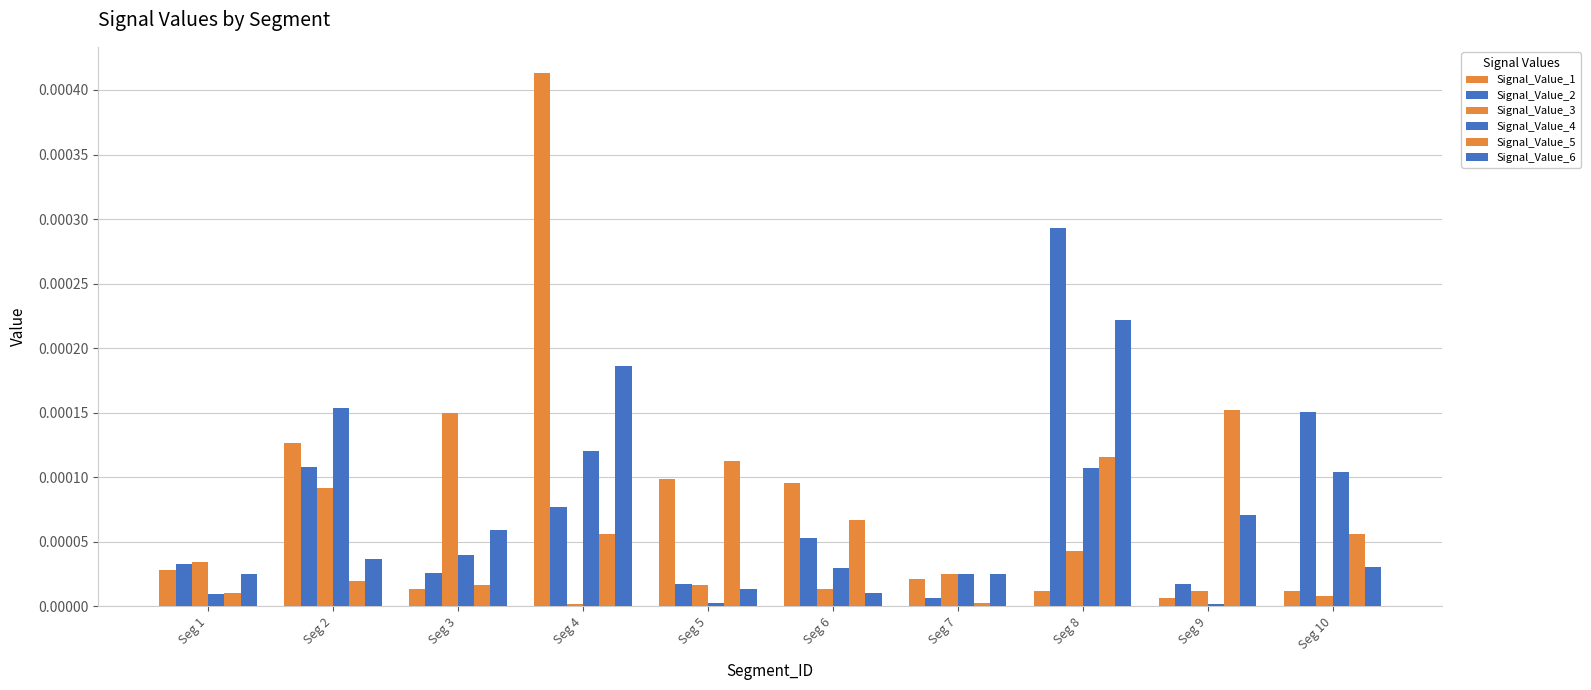

The Signal_Value_3 series shows 0.0 at Seg 1. True or false?

False